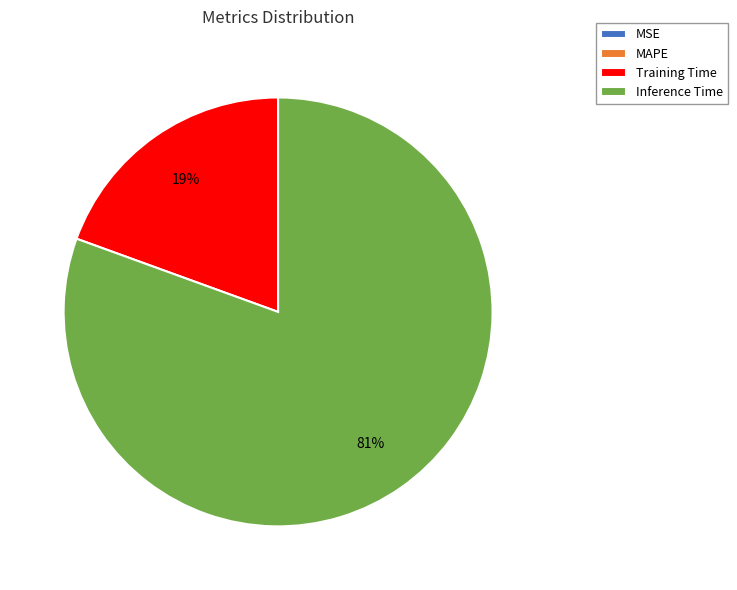

The Inference Time slice represents 93% of the pie. True or false?

False